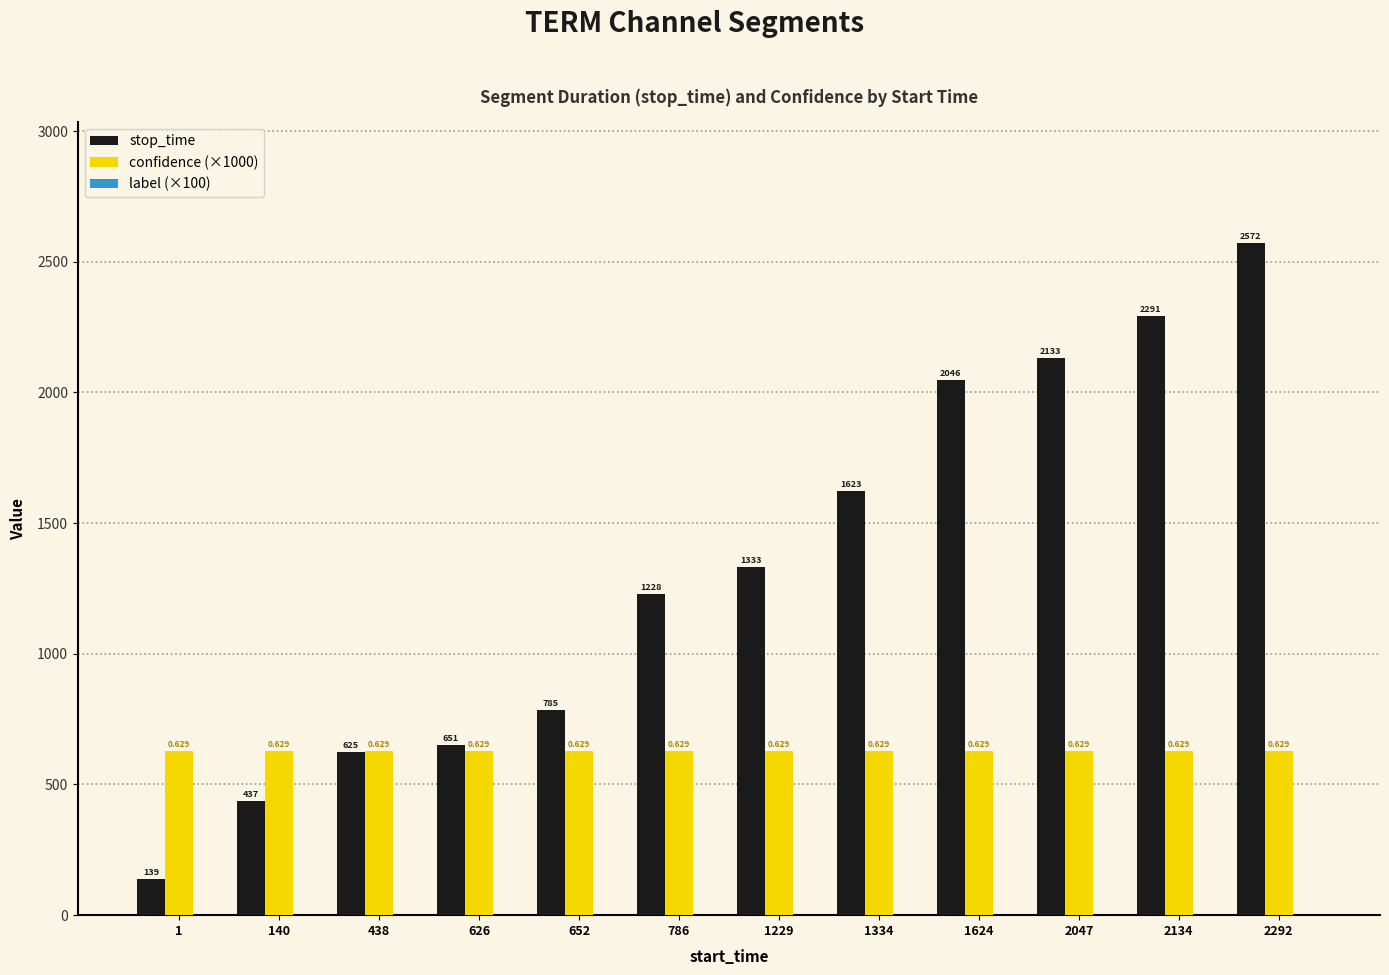

Is the value of confidence (×1000) at 626 greater than the value of stop_time at 626?

No